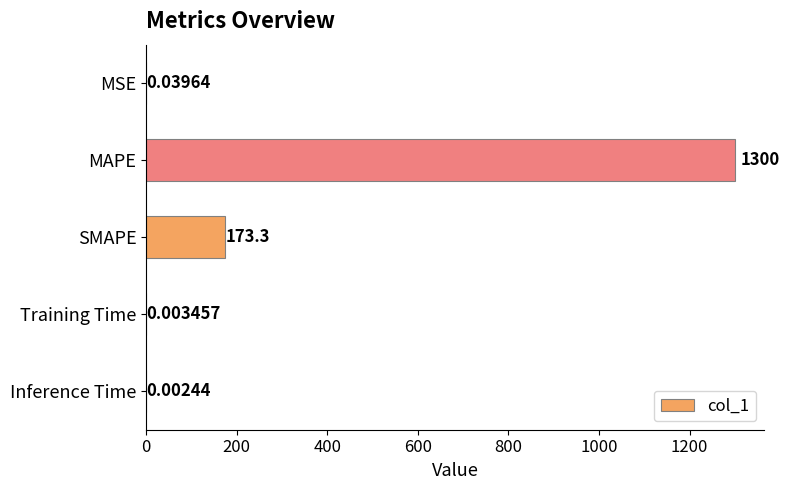

Are the bars horizontal?

Yes